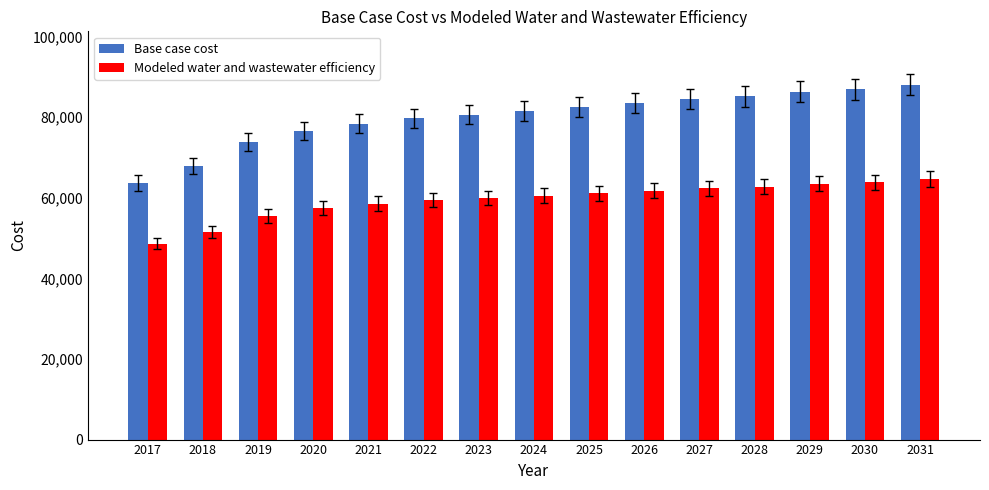

What is the sum of the Base case cost values at 2029 and 2031?

174358.8